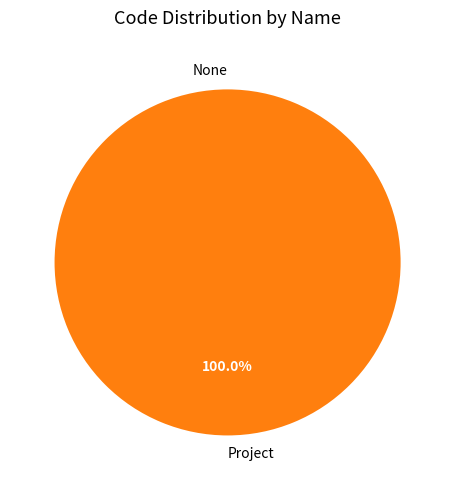

Which category has the biggest portion of the pie?

Project